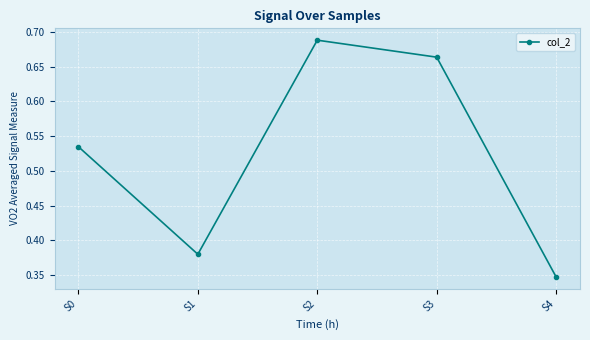

What is the sum of all values?

2.6